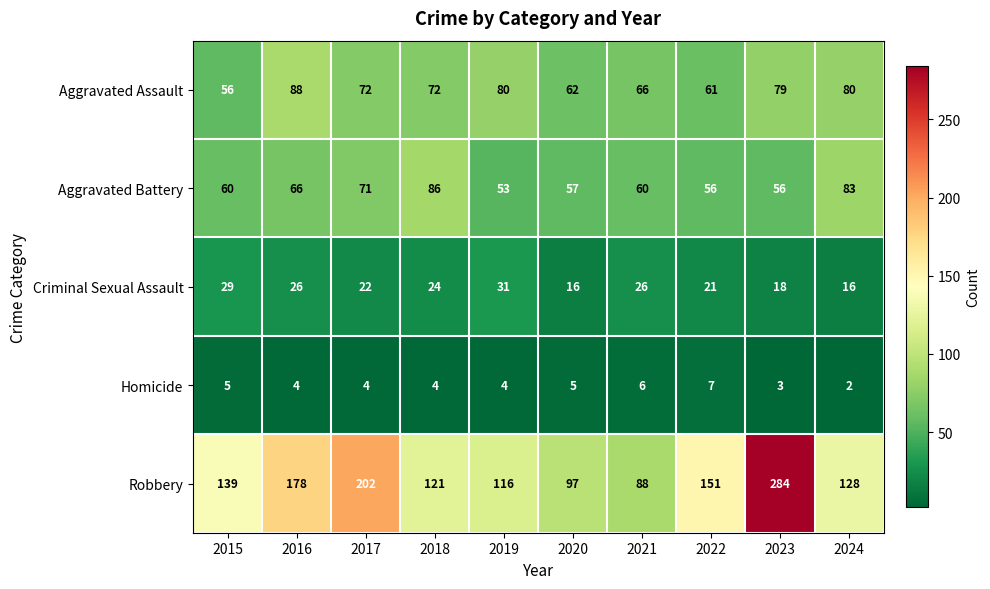

True or false: Aggravated Battery has a value of 53 at 2019.

True